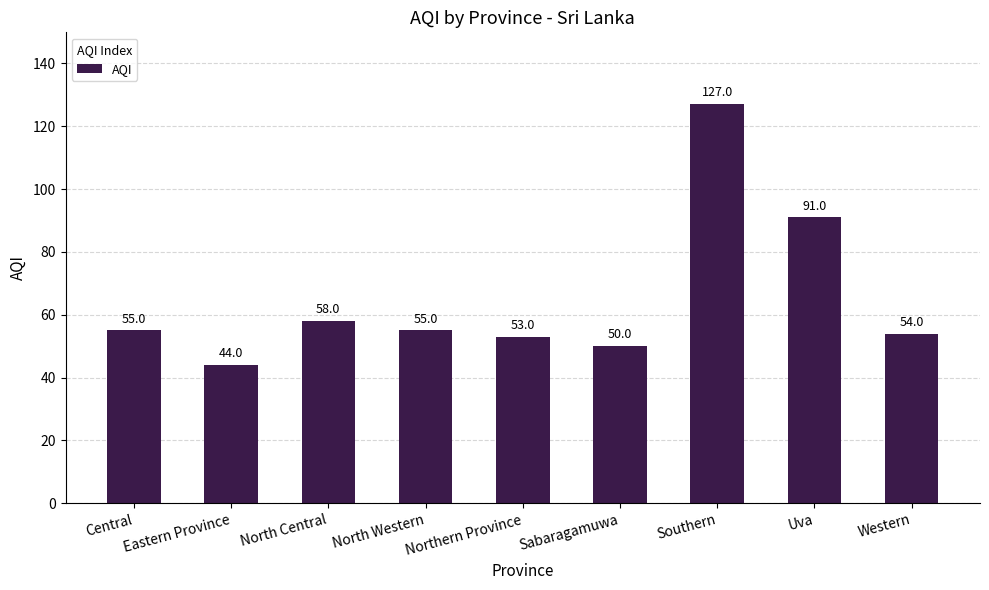

How many bars are there in total?

9